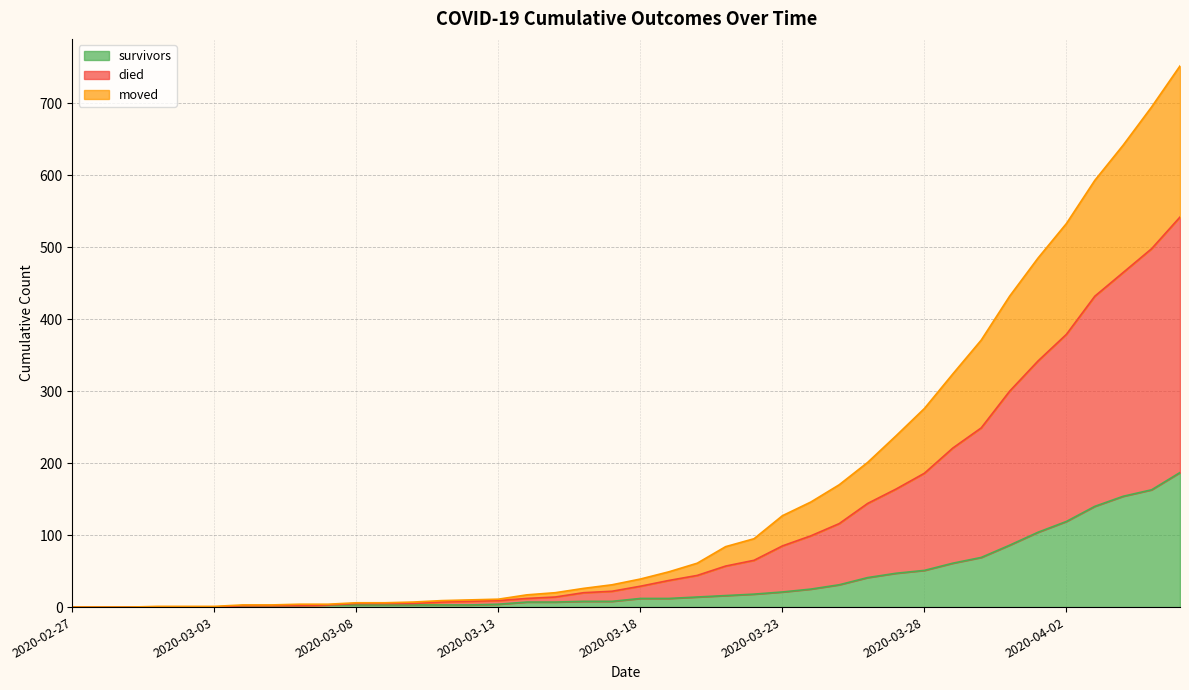

At which label is survivors closest to 93?

2020-03-31